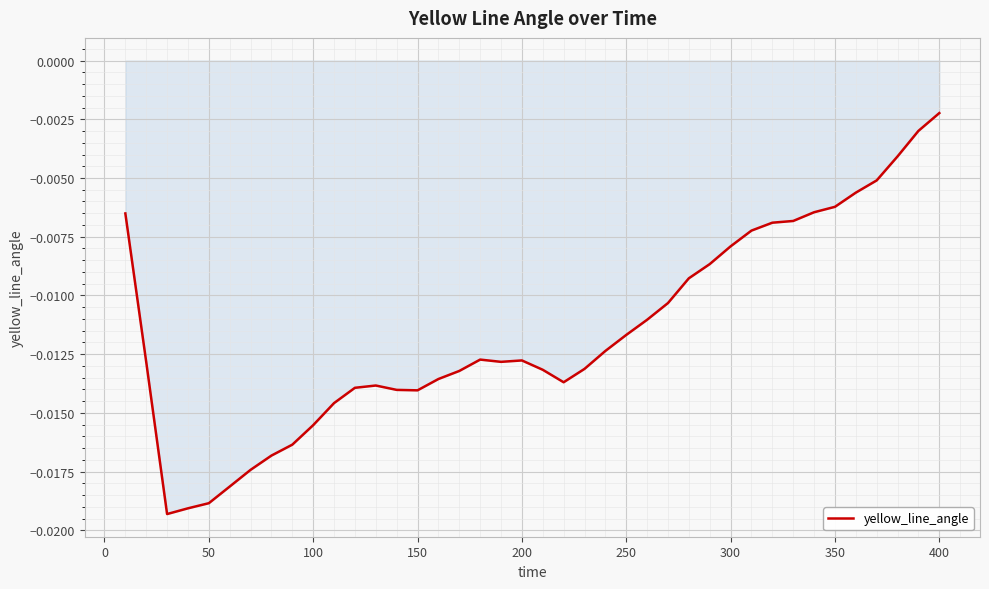

At which label is the value closest to 0?

400